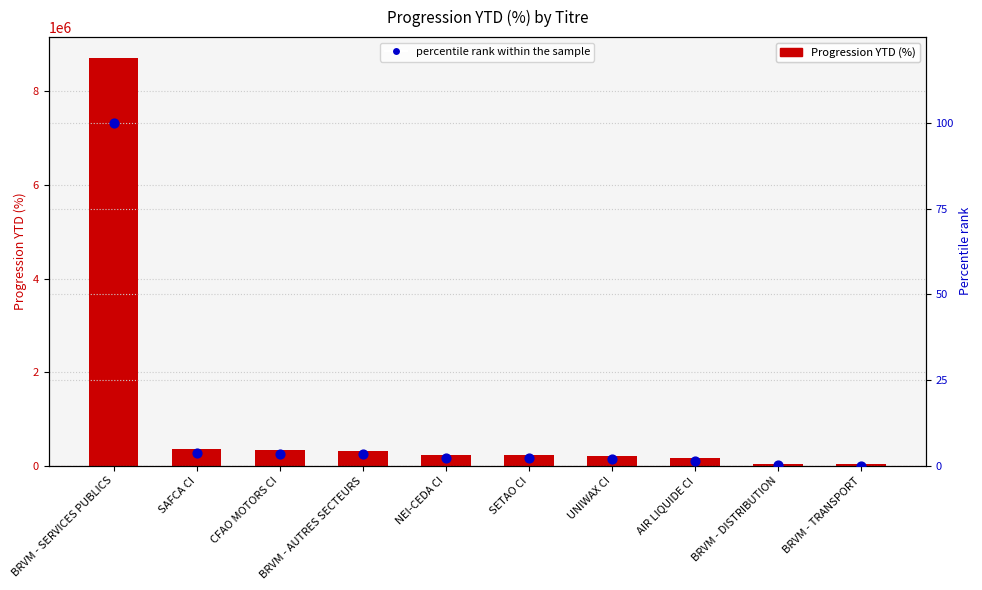

What are all the series names shown in the legend?

Progression YTD (%), percentile rank within the sample